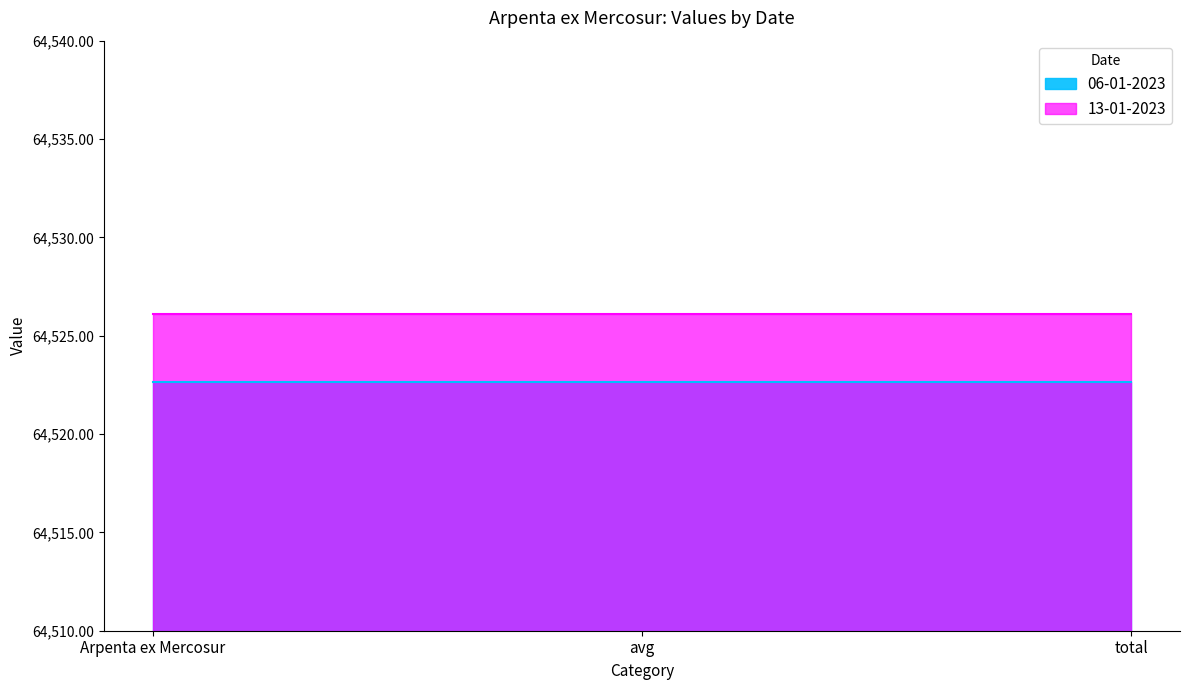

What is the greatest value displayed?

64526.1